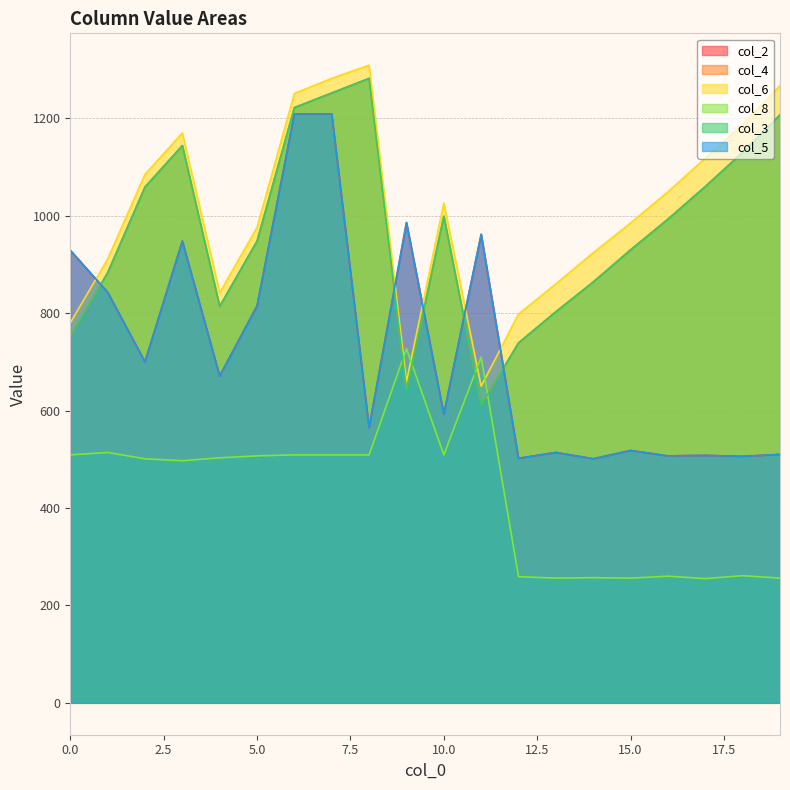

How many times do col_5 and col_6 cross each other?

5